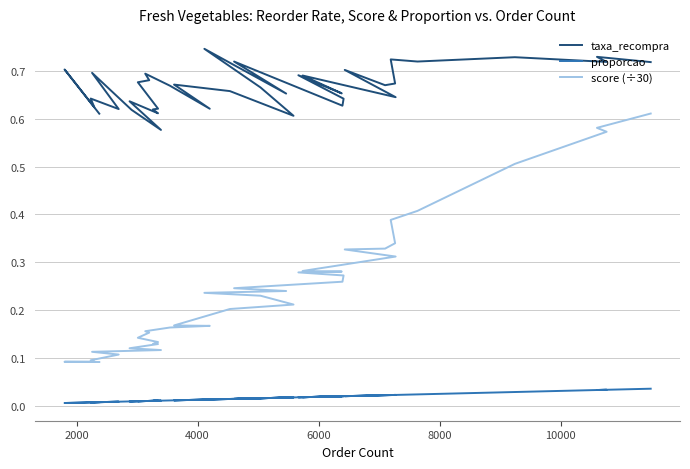

What is the difference between the maximum and minimum values in the taxa_recompra series?

0.2